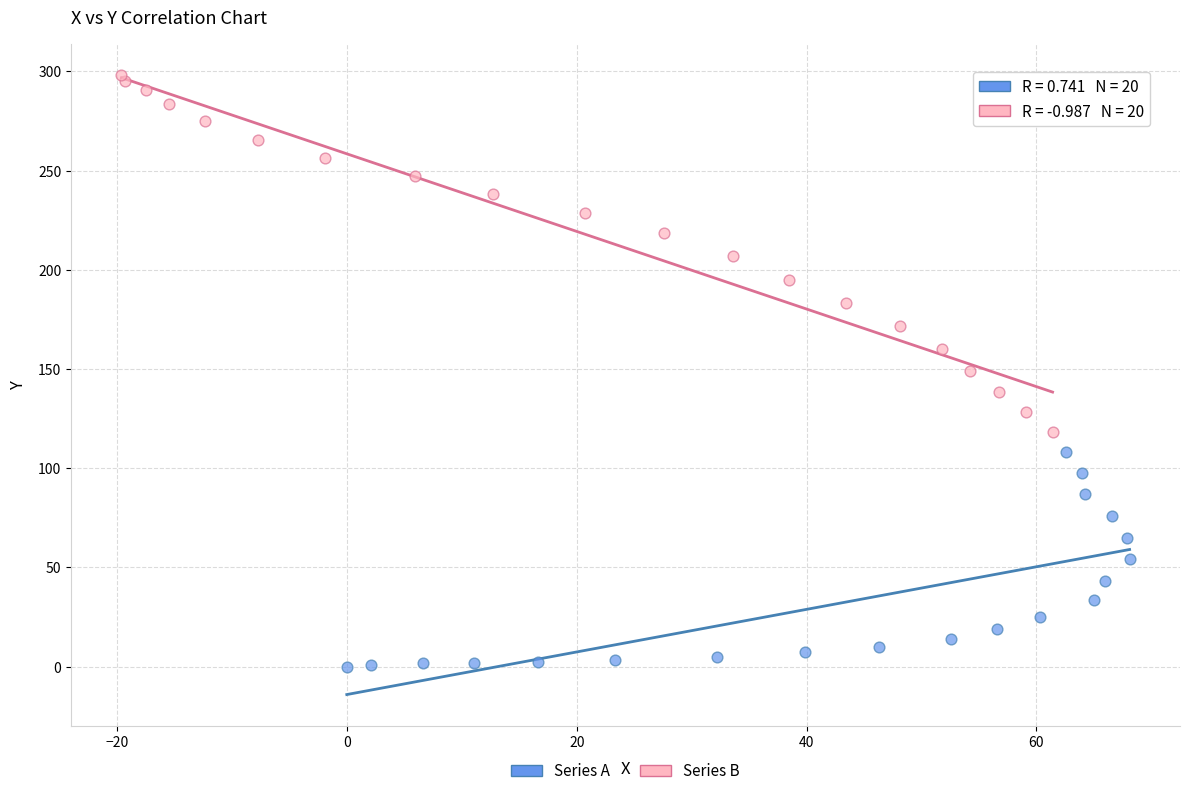

What are all the series names shown in the legend?

Series A, Series B